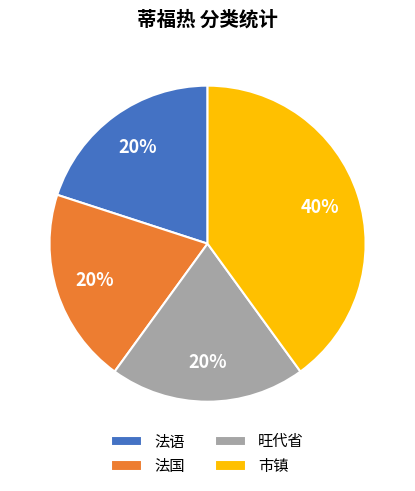

To the nearest percent, what is the average slice percentage?

25%